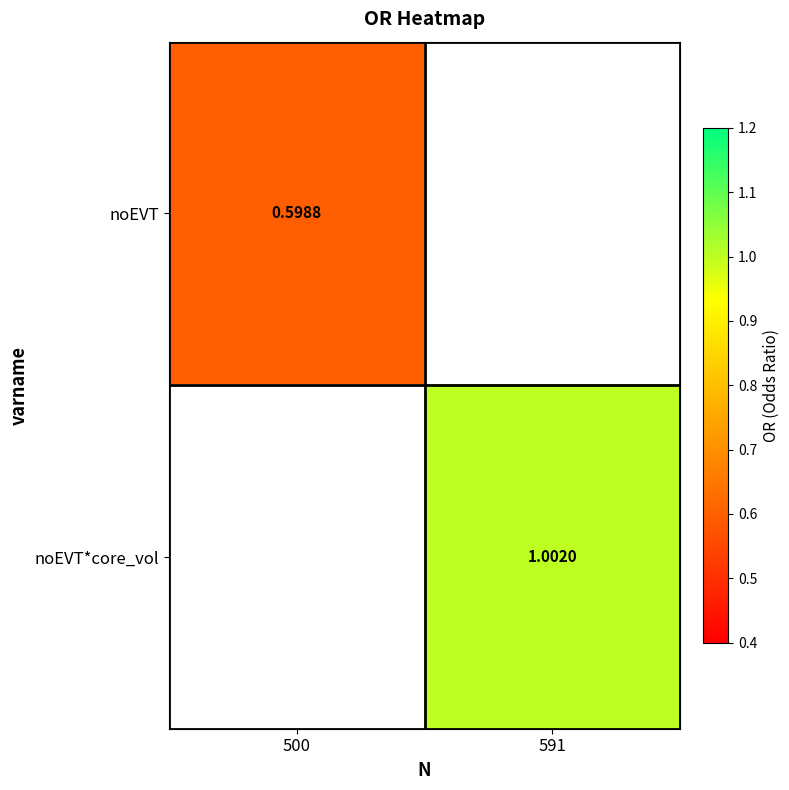

Is the value of noEVT*core_vol at 591 greater than the value of noEVT at 500?

Yes